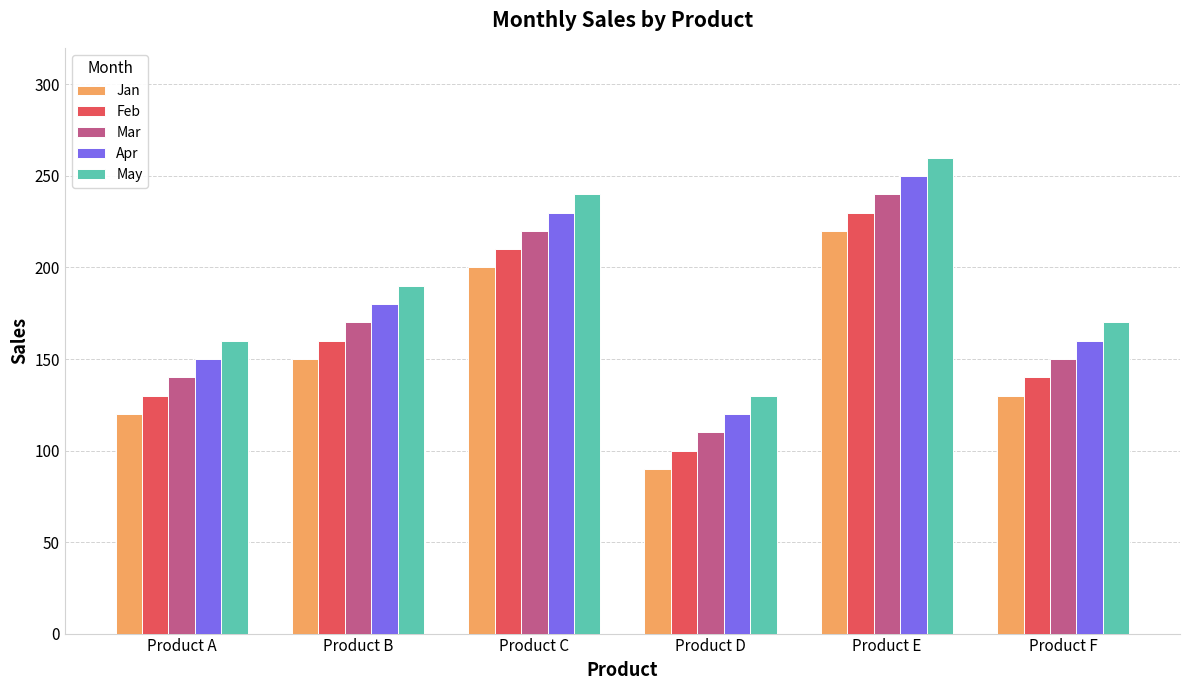

Which series has the largest total across all categories?

May